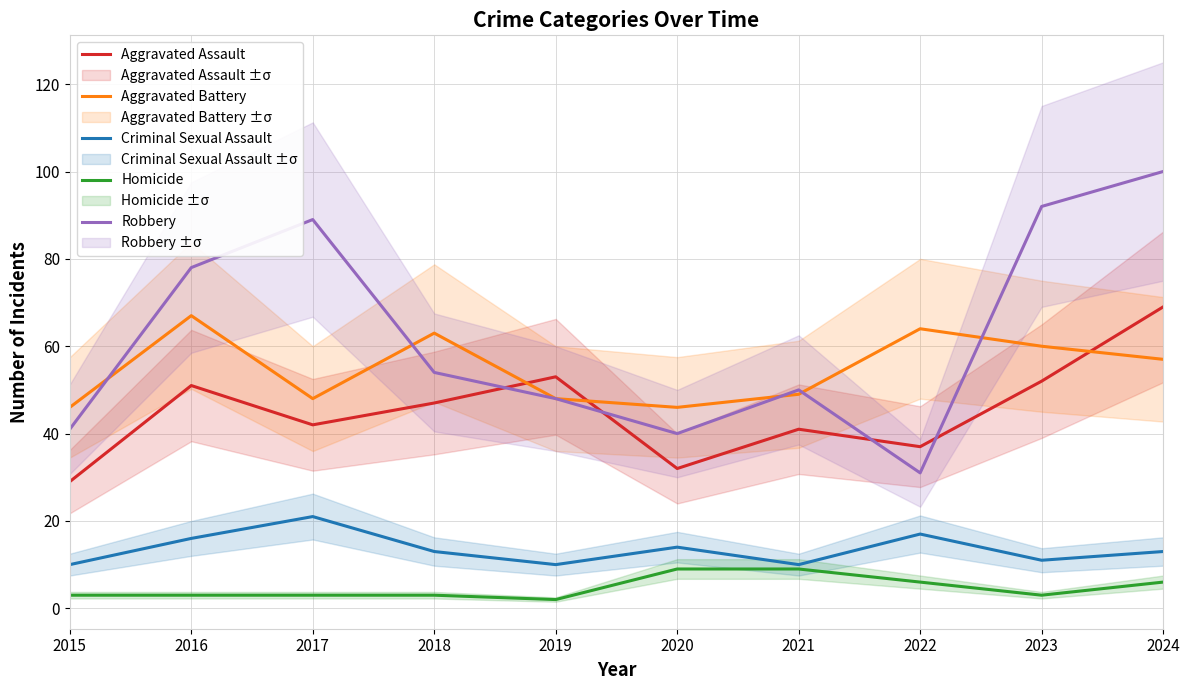

Where is the first local maximum for Robbery?

2017